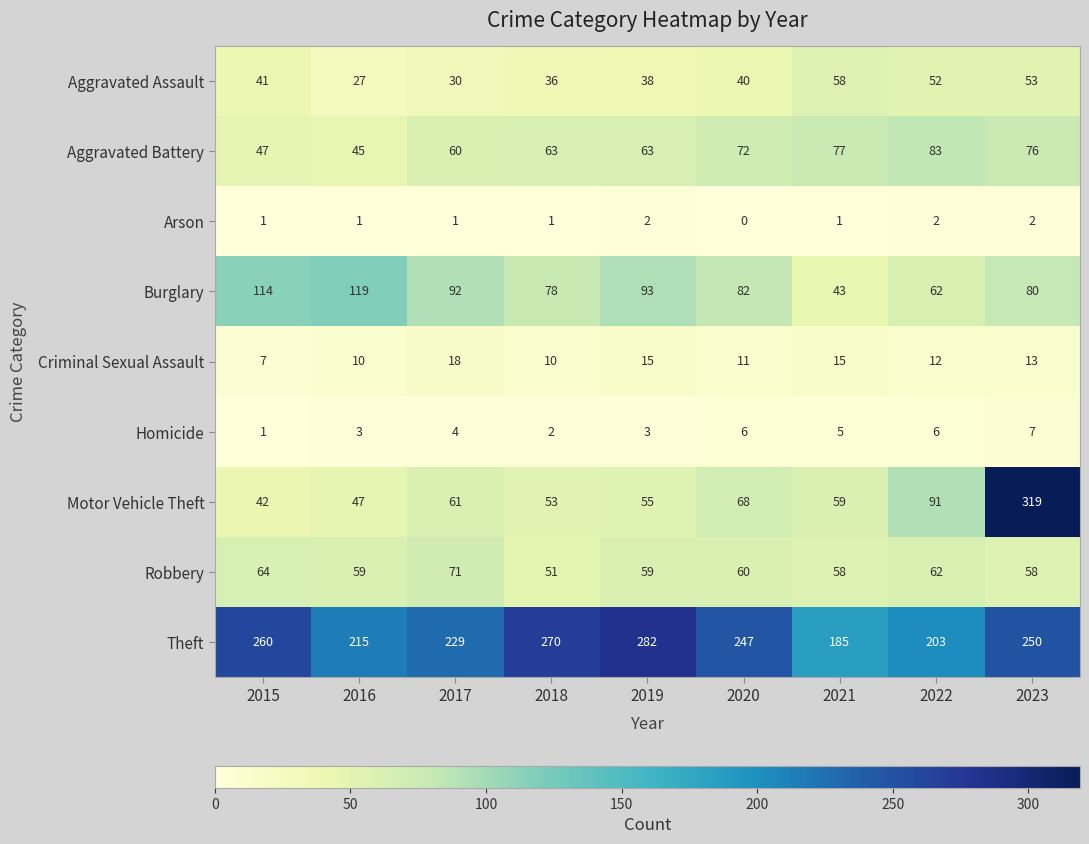

Which series has the largest total across all categories?

Theft